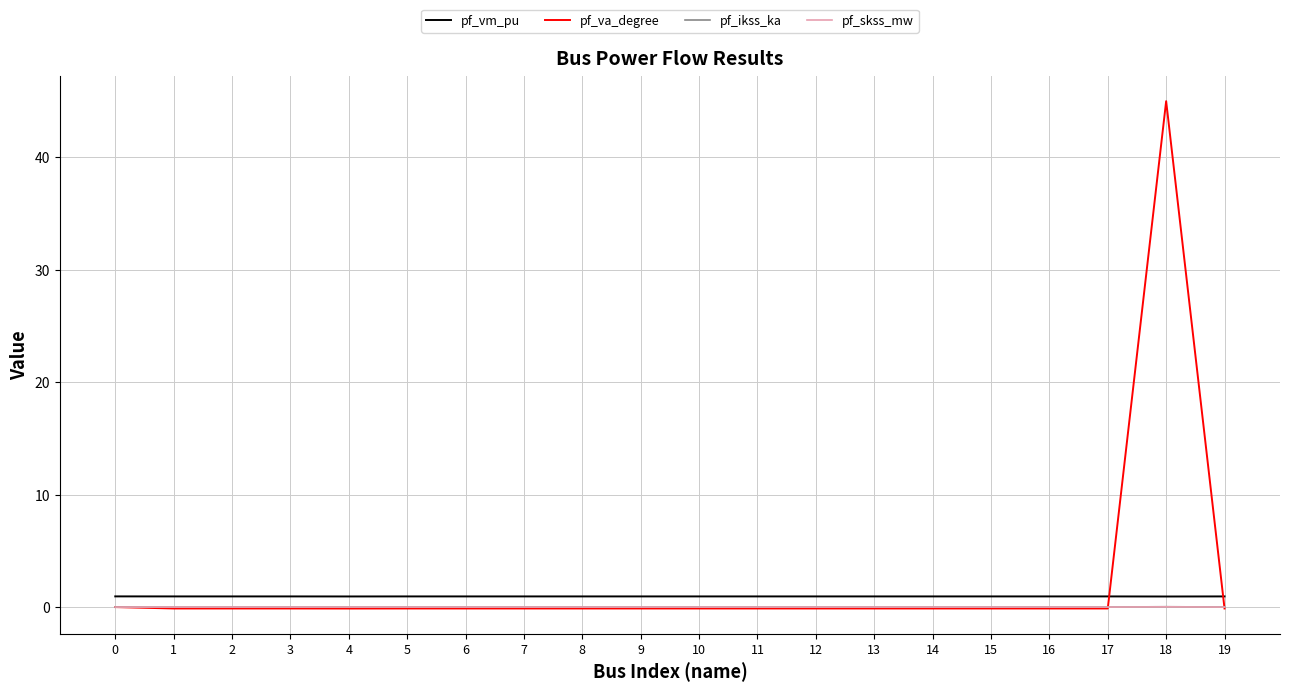

True or false: pf_skss_mw and pf_vm_pu intersect in this chart.

False